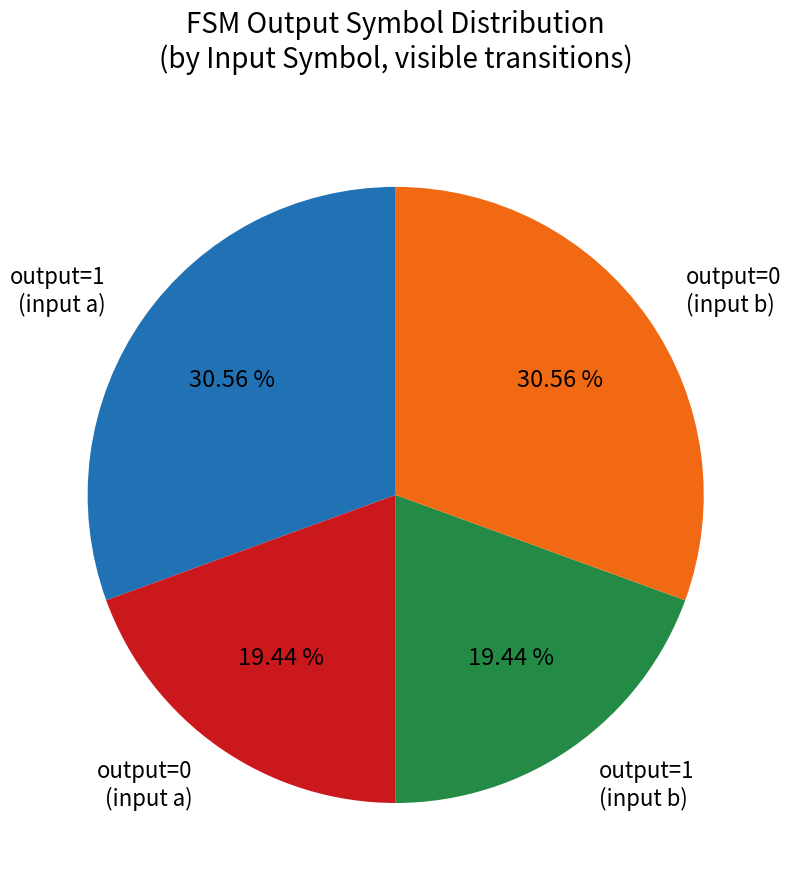

Combined, do output=0 (input b) and output=1 (input a) account for over 50%?

Yes